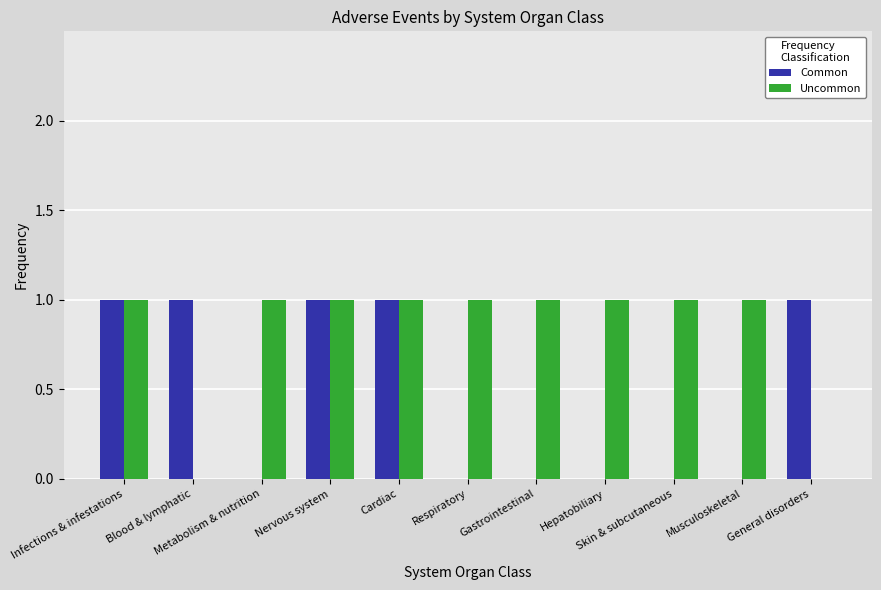

Which series has the largest total across all categories?

Uncommon